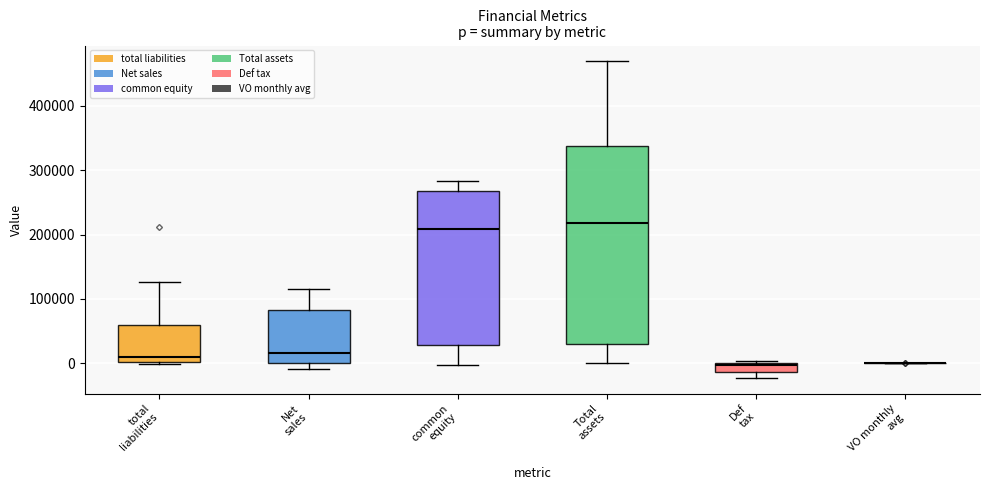

Where does the median line of the box for total liabilities sit on the y-axis? The values are not printed on the chart, so give them approximately, as read against the axis.

10000